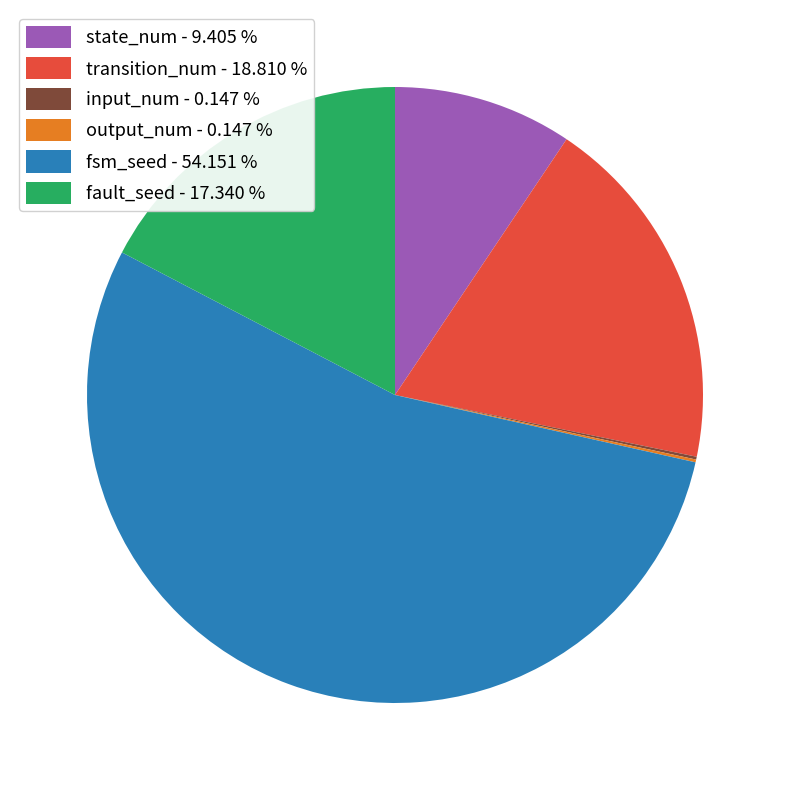

Combined, do fsm_seed - 54.151 % and transition_num - 18.810 % account for over 50%?

Yes